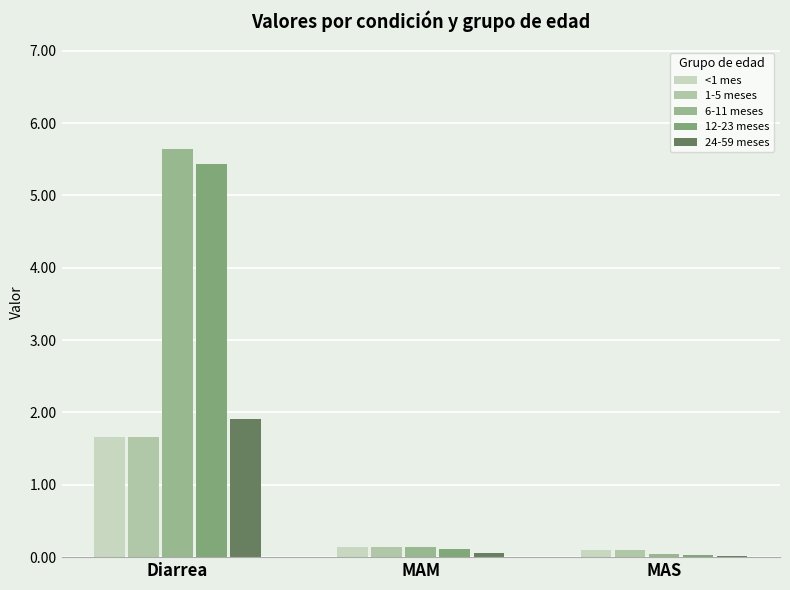

Rank the series at MAS from highest to lowest value.

<1 mes, 1-5 meses, 6-11 meses, 12-23 meses, 24-59 meses